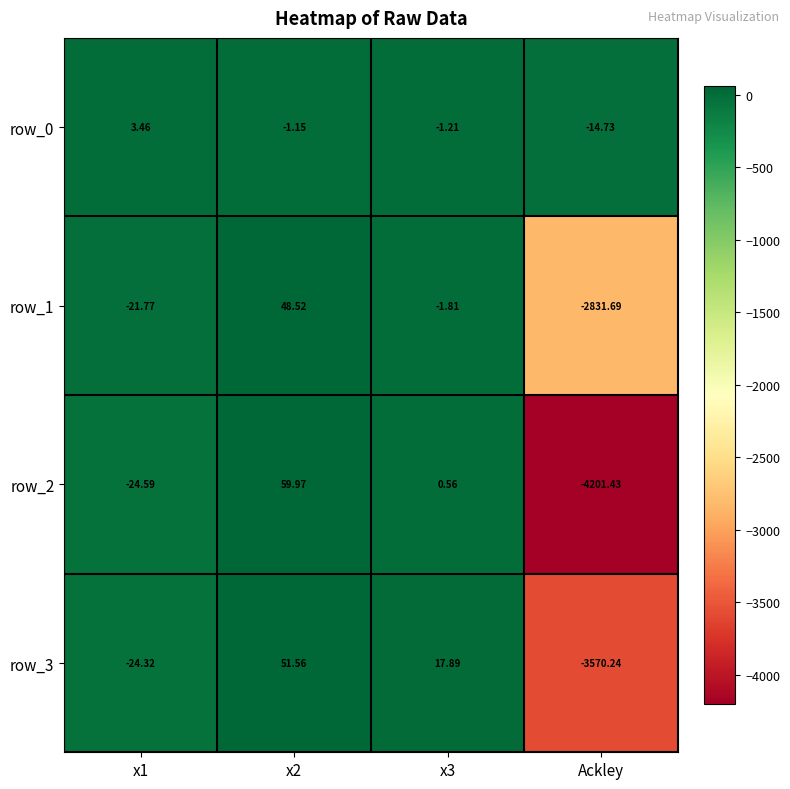

The value of row_1 at x2 is 48.5. True or false?

True